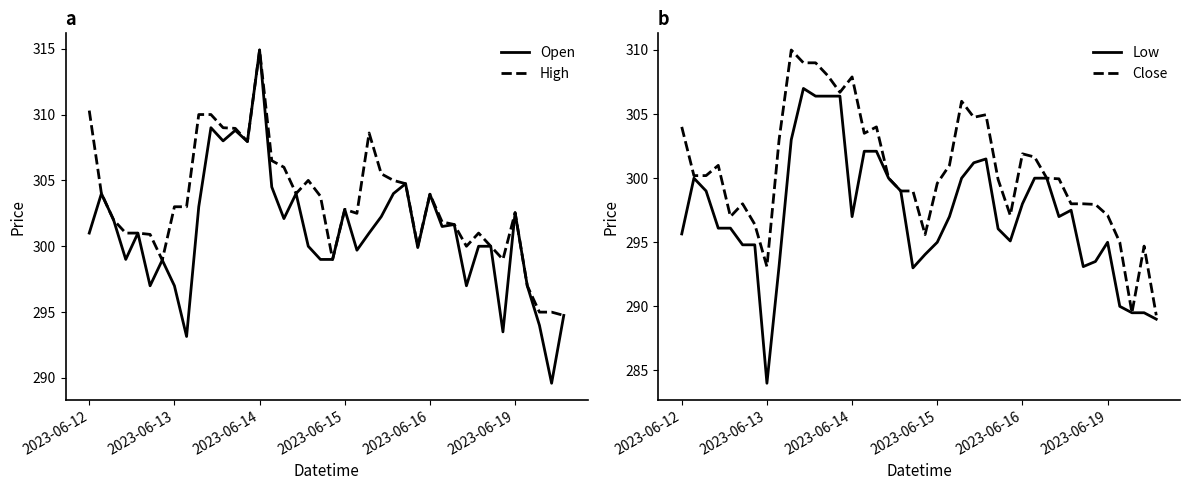

What is the sum of all Low values?

11888.0